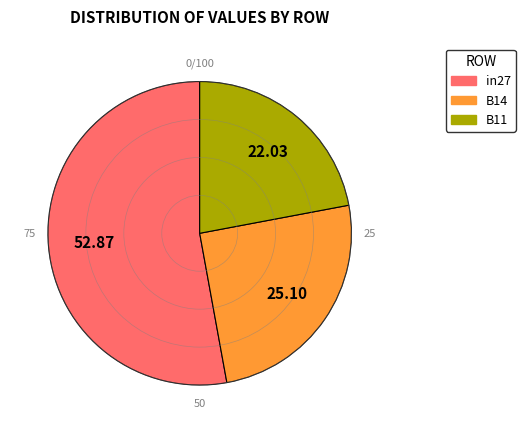

Does B11 account for over 50% of the chart?

No